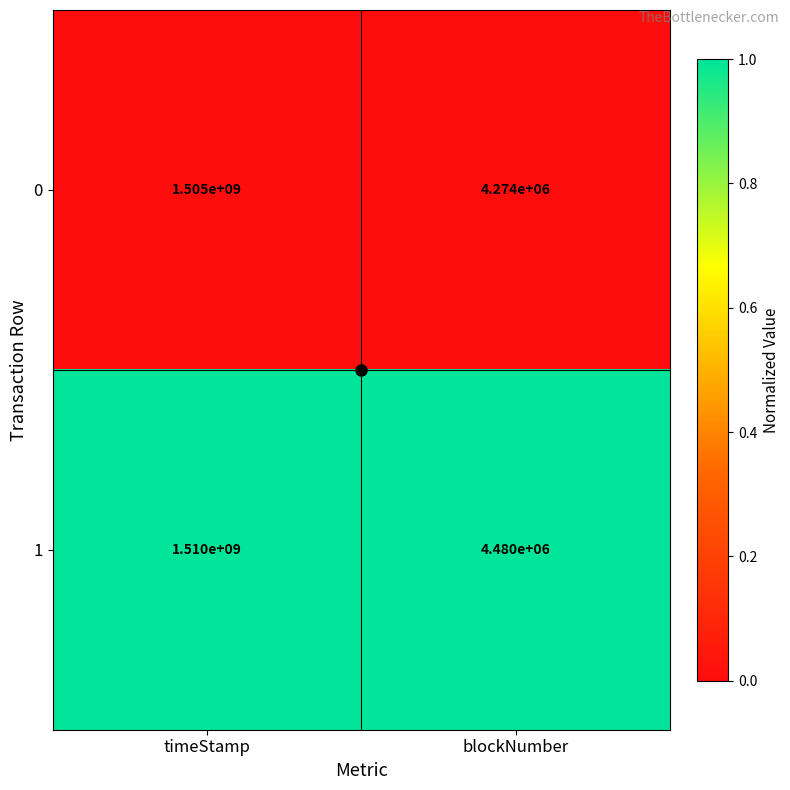

Rank the series by their average value, from lowest to highest.

0, 1